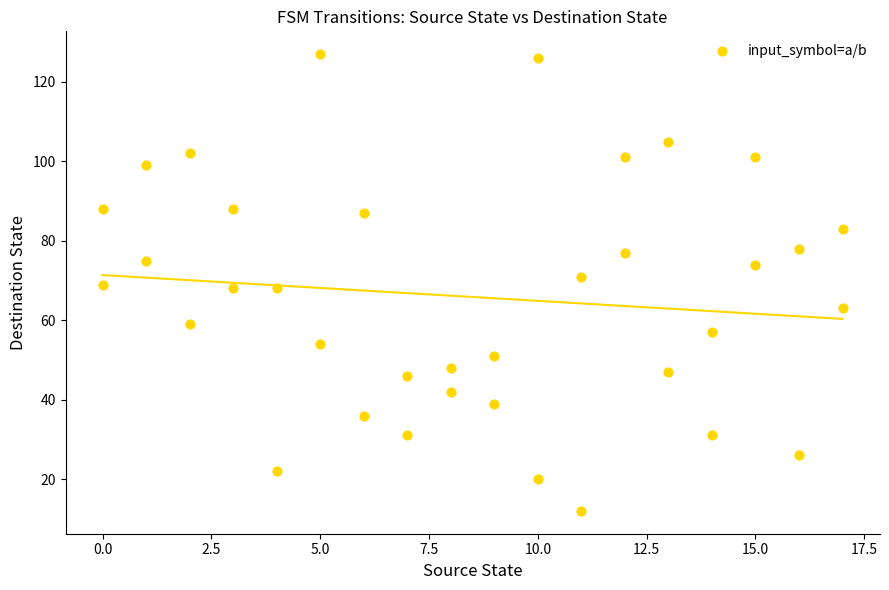

What is the range of Y values (max minus min)?

115